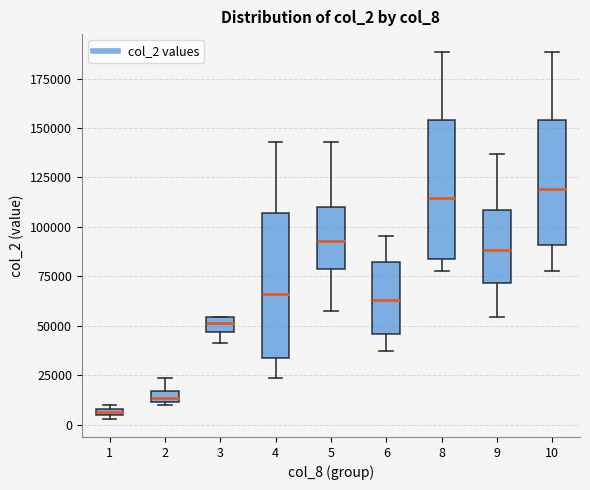

Where does the lower whisker of the box at x = 8 end on the y-axis? The values are not printed on the chart, so give them approximately, as read against the axis.

80000